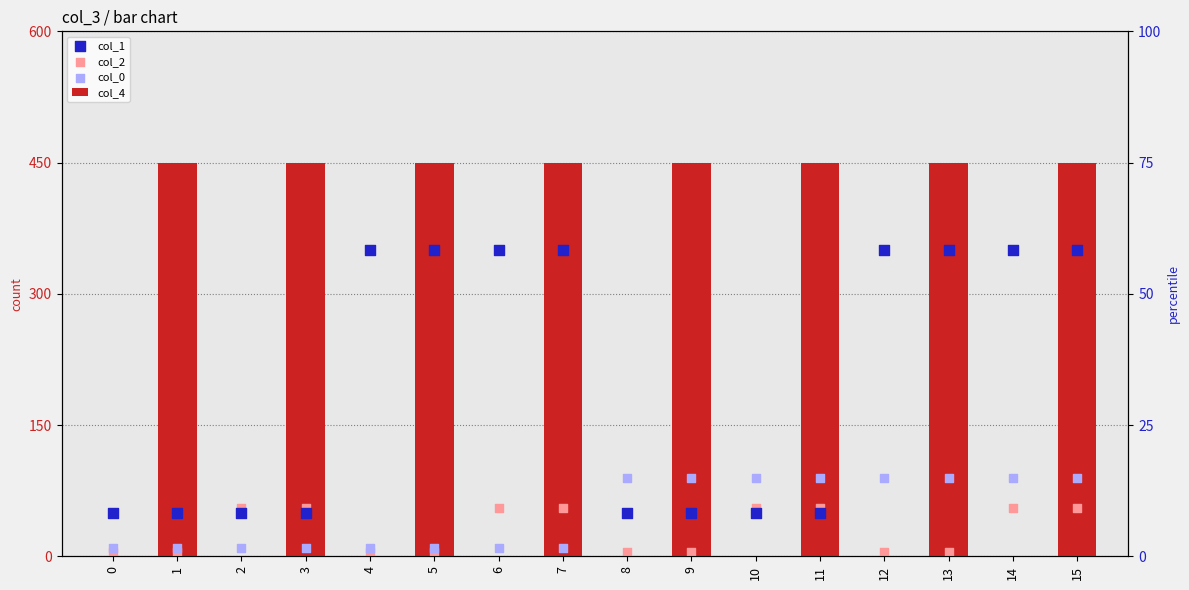

Which series has the widest spread of Y values?

col_4